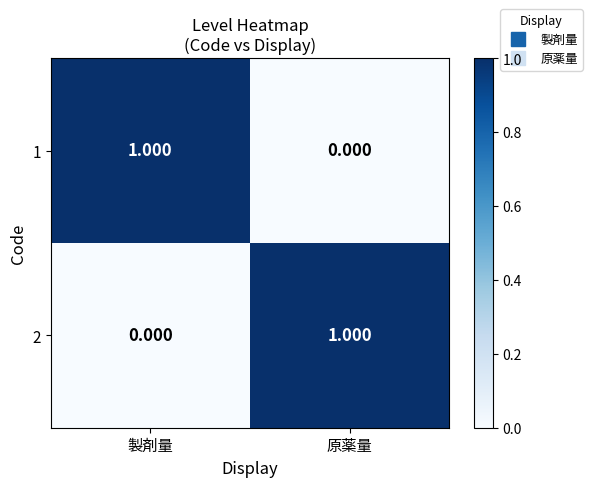

At which label does 1 reach its peak?

製剤量